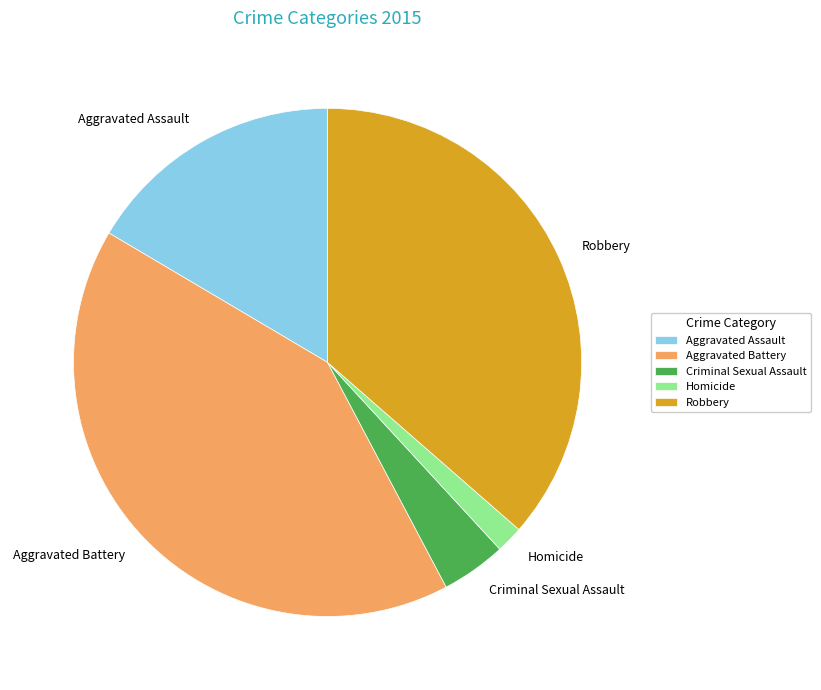

How many slices are in this pie chart?

5